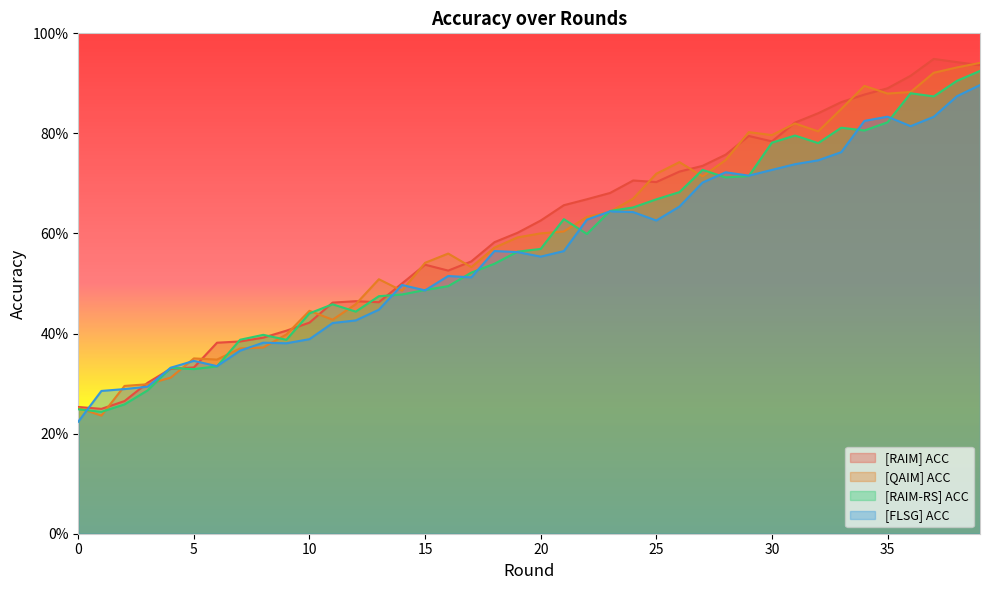

Which label corresponds to the largest value in the chart?

37